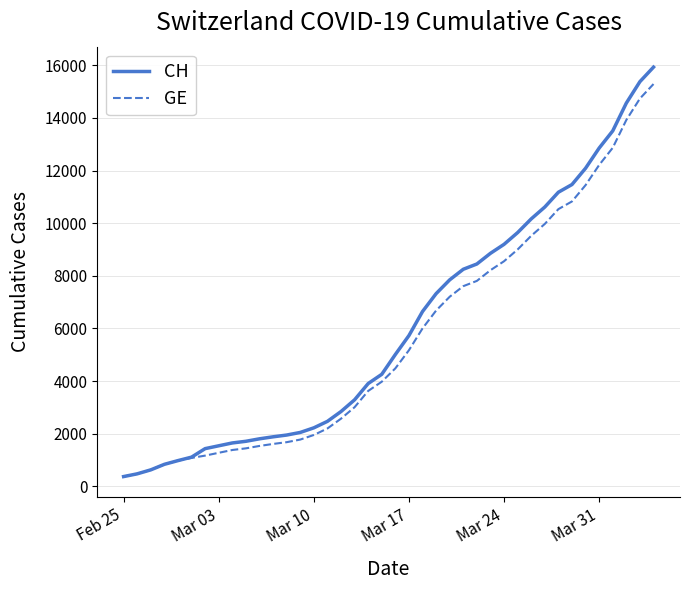

How many lines are shown in the chart?

2